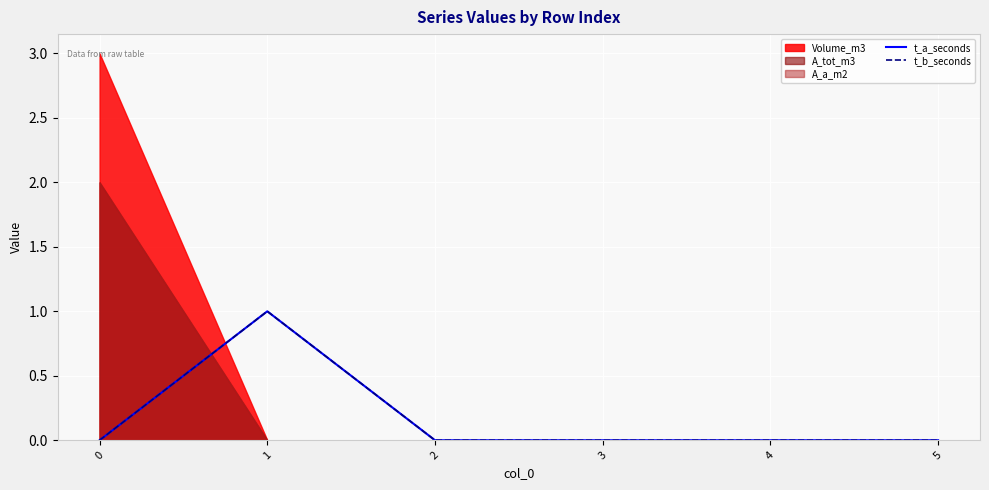

True or false: t_b_seconds and t_a_seconds intersect in this chart.

False